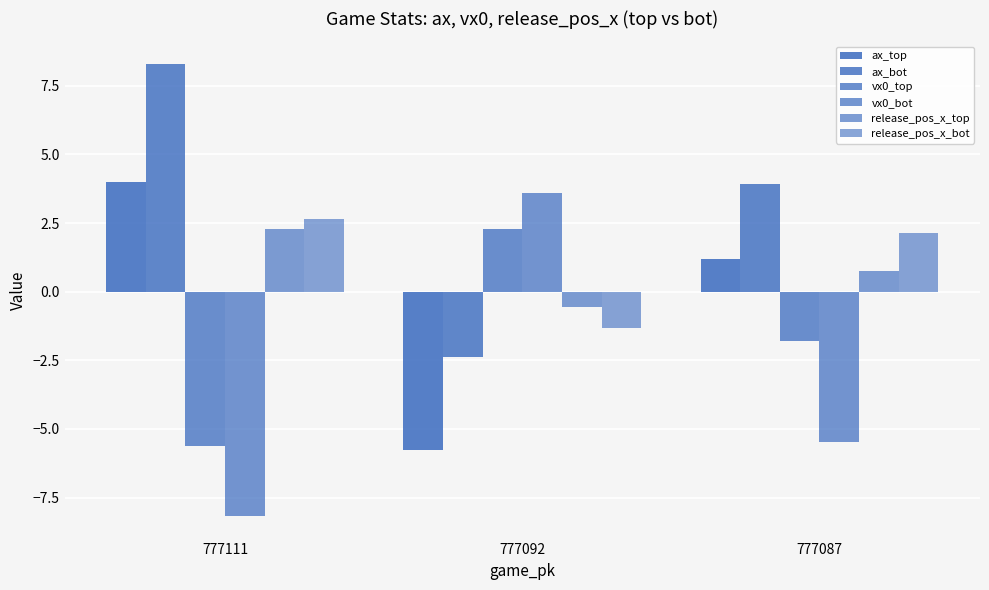

Does the chart contain stacked bars?

No